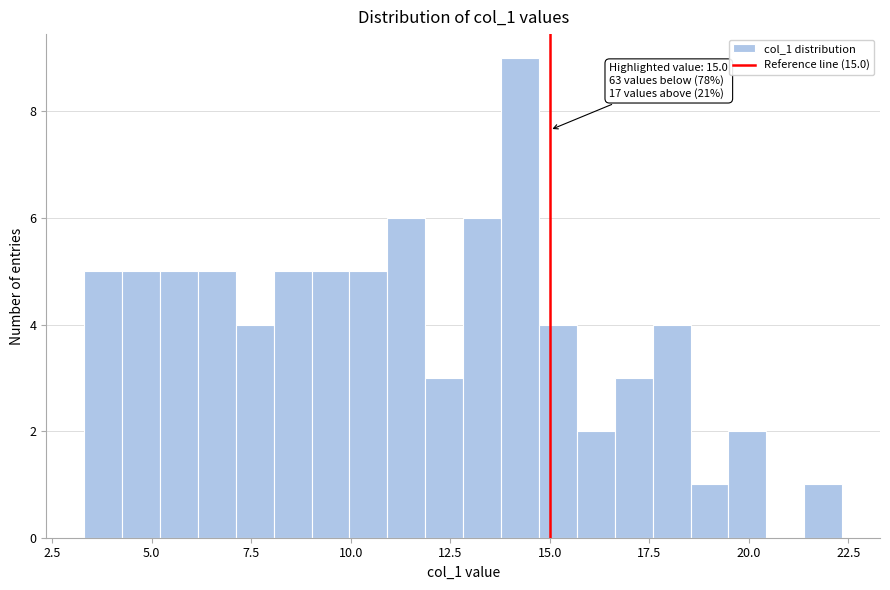

Read against the x-axis, roughly where is the centre of the tallest bar?

14.5